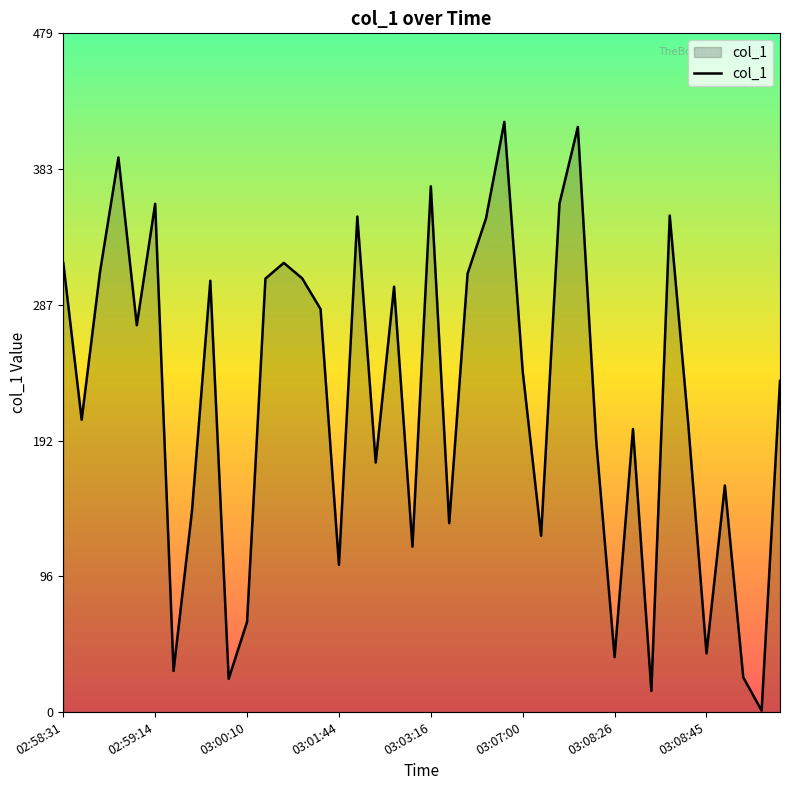

What is the difference between the maximum and minimum values?

415.3